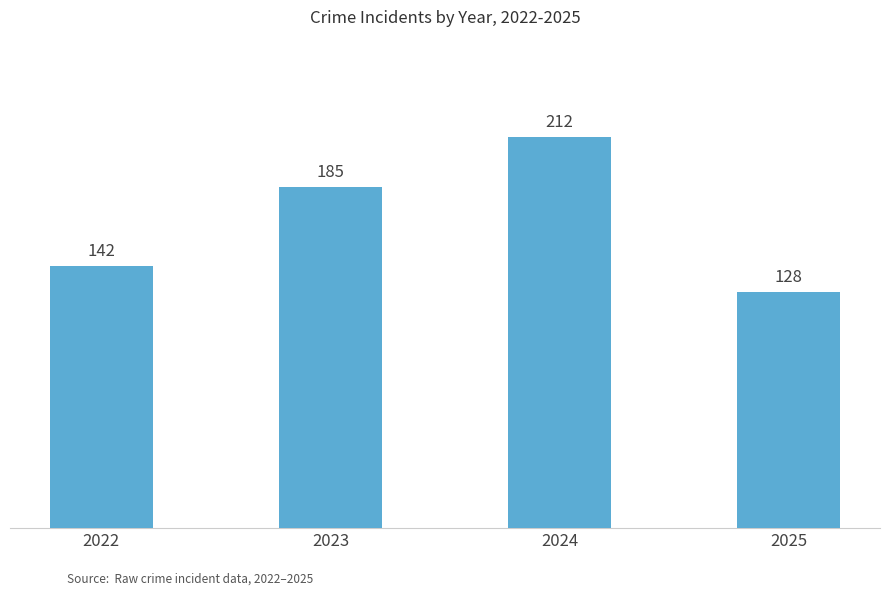

What is the sum of the values at 2024 and 2023?

397